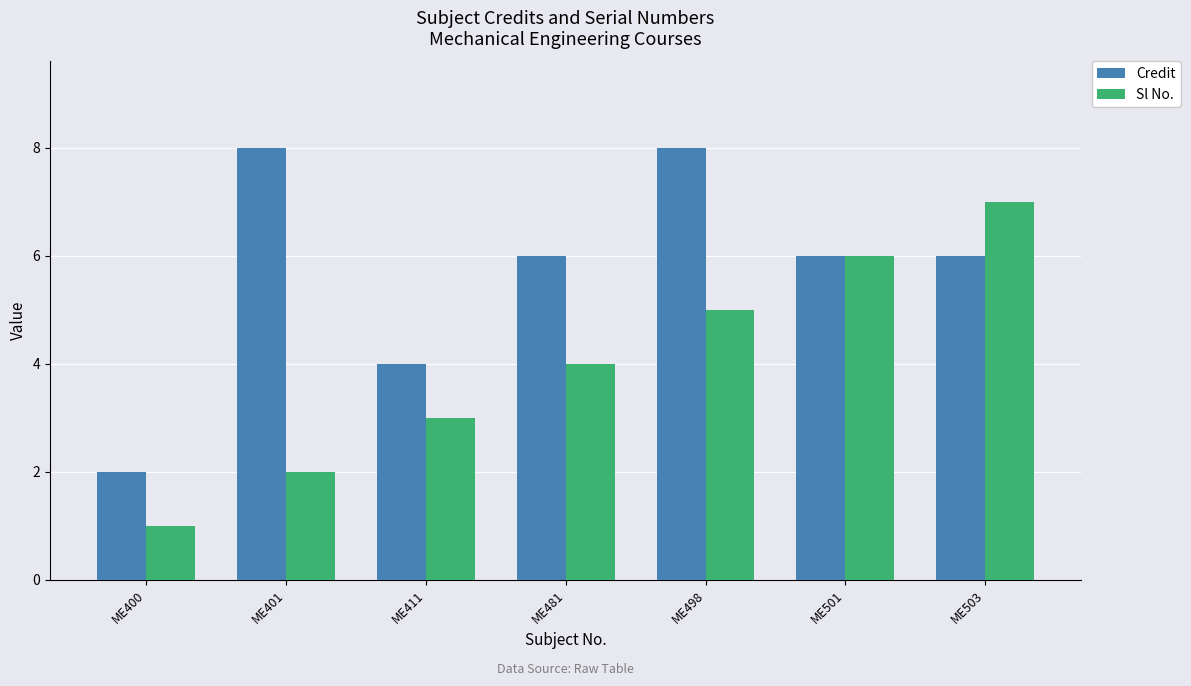

What is the total value across all series at ME498?

13